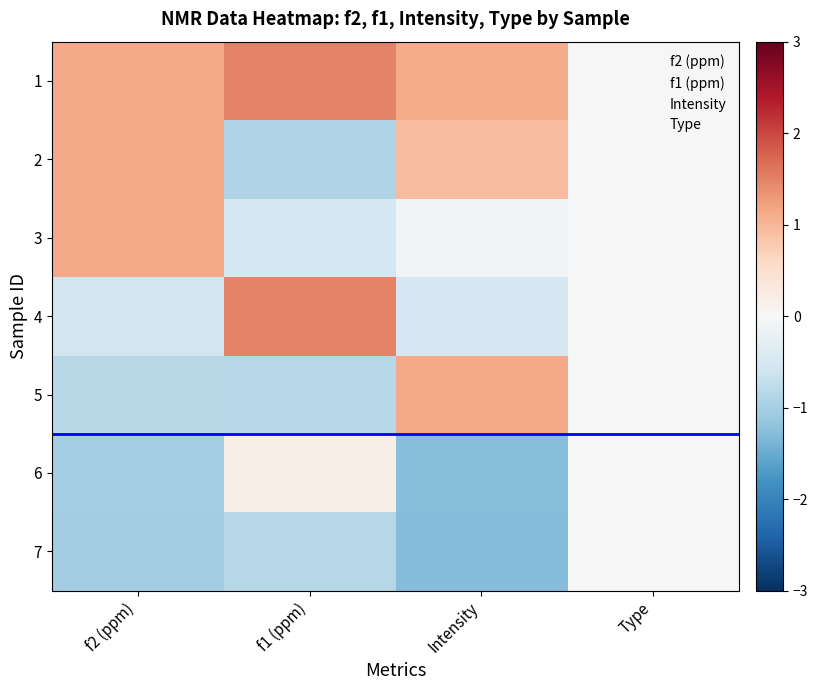

At how many categories does at least one series exceed -1?

4